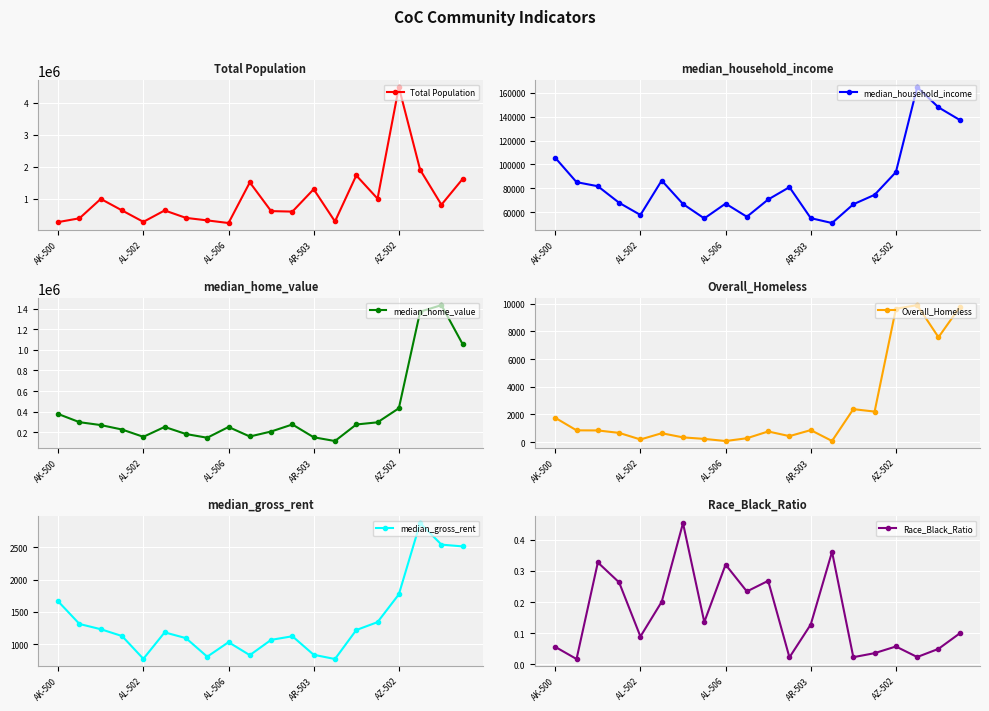

At which label is median_household_income closest to 107857?

AK-500